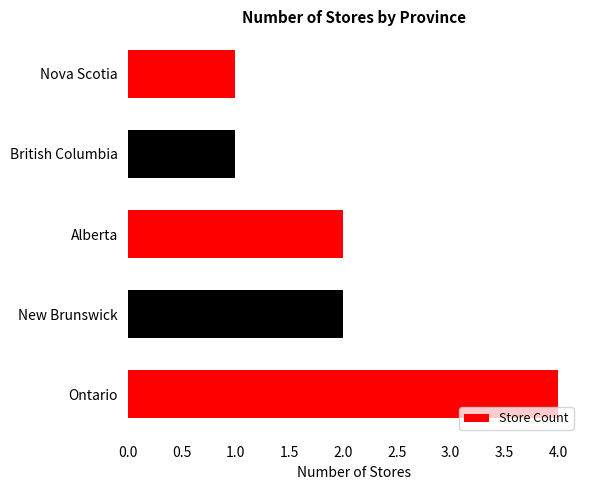

Reading bottom to top, list all the values displayed in this chart.

4	2	2	1	1